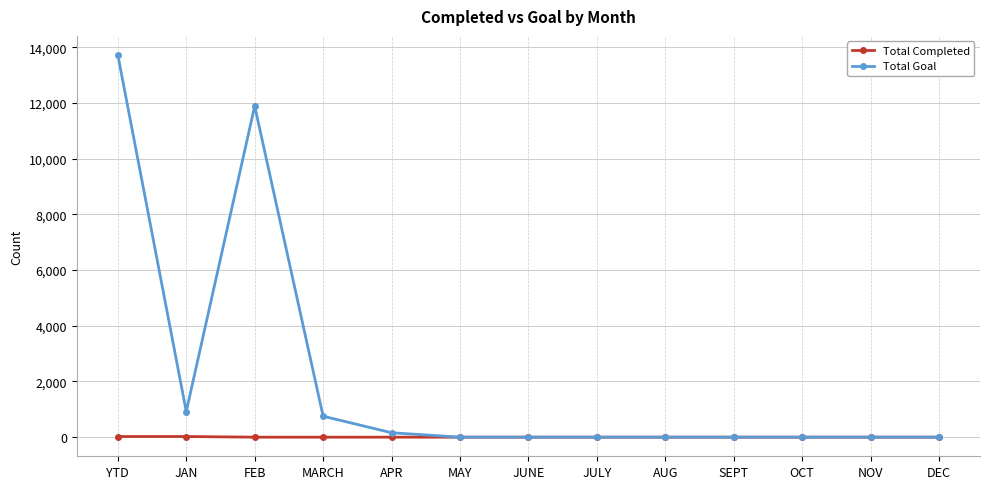

What is the greatest value displayed?

13721